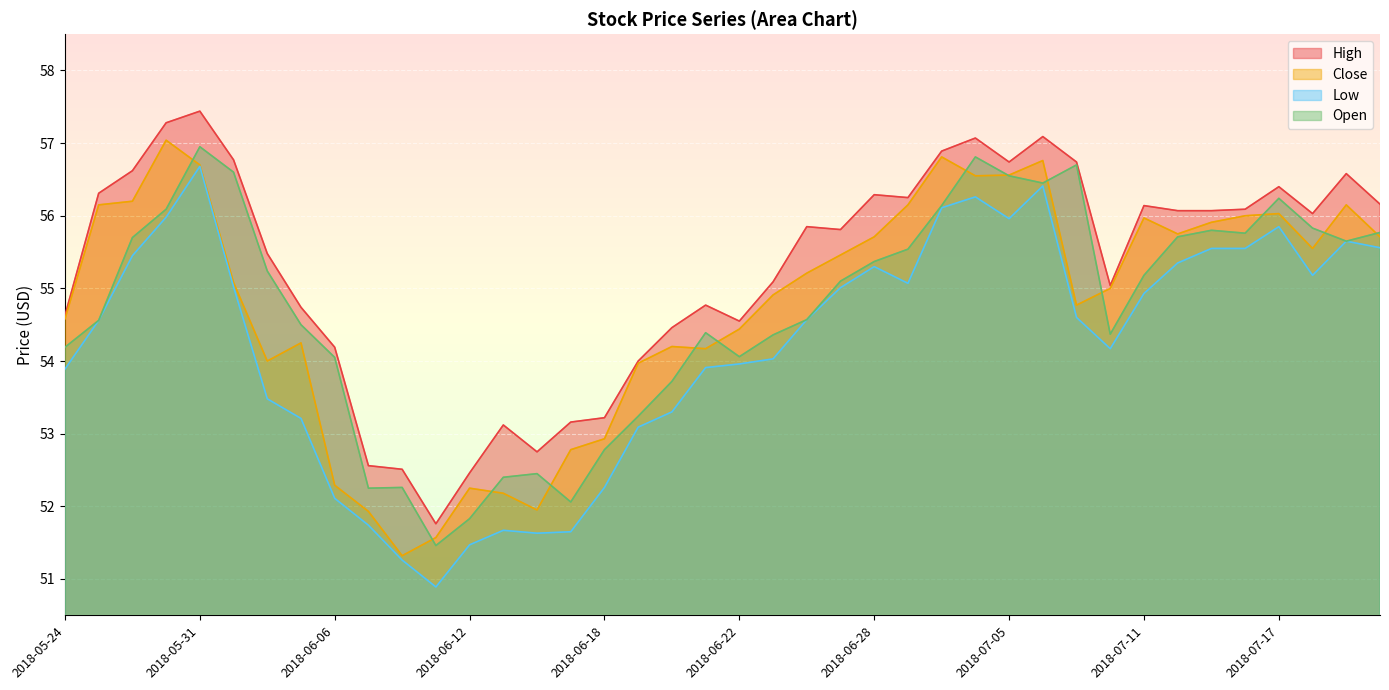

Reading left to right, what are all the values shown in this chart?

High: 2018-05-24=54.6	2018-05-25=56.3	2018-05-29=56.6	2018-05-30=57.3	2018-05-31=57.4	2018-06-01=56.8	2018-06-04=55.5	2018-06-05=54.7	2018-06-06=54.2	2018-06-07=52.6	2018-06-08=52.5	2018-06-11=51.8	2018-06-12=52.5	2018-06-13=53.1	2018-06-14=52.8	2018-06-15=53.2	2018-06-18=53.2	2018-06-19=54.0	2018-06-20=54.5	2018-06-21=54.8	2018-06-22=54.5	2018-06-25=55.1	2018-06-26=55.8	2018-06-27=55.8	2018-06-28=56.3	2018-06-29=56.2	2018-07-02=56.9	2018-07-03=57.1	2018-07-05=56.7	2018-07-06=57.1	2018-07-09=56.7	2018-07-10=55.0	2018-07-11=56.1	2018-07-12=56.1	2018-07-13=56.1	2018-07-16=56.1	2018-07-17=56.4	2018-07-18=56.0	2018-07-19=56.6	2018-07-20=56.2
Close: 2018-05-24=54.6	2018-05-25=56.2	2018-05-29=56.2	2018-05-30=57.0	2018-05-31=56.7	2018-06-01=55.1	2018-06-04=54.0	2018-06-05=54.2	2018-06-06=52.3	2018-06-07=51.9	2018-06-08=51.3	2018-06-11=51.6	2018-06-12=52.2	2018-06-13=52.2	2018-06-14=52.0	2018-06-15=52.8	2018-06-18=52.9	2018-06-19=54.0	2018-06-20=54.2	2018-06-21=54.2	2018-06-22=54.4	2018-06-25=54.9	2018-06-26=55.2	2018-06-27=55.5	2018-06-28=55.7	2018-06-29=56.2	2018-07-02=56.8	2018-07-03=56.5	2018-07-05=56.6	2018-07-06=56.8	2018-07-09=54.8	2018-07-10=55.0	2018-07-11=56.0	2018-07-12=55.8	2018-07-13=55.9	2018-07-16=56.0	2018-07-17=56.0	2018-07-18=55.5	2018-07-19=56.2	2018-07-20=55.7
Low: 2018-05-24=53.9	2018-05-25=54.6	2018-05-29=55.5	2018-05-30=56.0	2018-05-31=56.7	2018-06-01=55.0	2018-06-04=53.5	2018-06-05=53.2	2018-06-06=52.1	2018-06-07=51.7	2018-06-08=51.3	2018-06-11=50.9	2018-06-12=51.5	2018-06-13=51.7	2018-06-14=51.6	2018-06-15=51.7	2018-06-18=52.3	2018-06-19=53.1	2018-06-20=53.3	2018-06-21=53.9	2018-06-22=54.0	2018-06-25=54.0	2018-06-26=54.6	2018-06-27=55.0	2018-06-28=55.3	2018-06-29=55.1	2018-07-02=56.1	2018-07-03=56.3	2018-07-05=56.0	2018-07-06=56.4	2018-07-09=54.6	2018-07-10=54.2	2018-07-11=54.9	2018-07-12=55.3	2018-07-13=55.5	2018-07-16=55.5	2018-07-17=55.8	2018-07-18=55.2	2018-07-19=55.7	2018-07-20=55.6
Open: 2018-05-24=54.2	2018-05-25=54.6	2018-05-29=55.7	2018-05-30=56.1	2018-05-31=57.0	2018-06-01=56.6	2018-06-04=55.2	2018-06-05=54.5	2018-06-06=54.0	2018-06-07=52.2	2018-06-08=52.3	2018-06-11=51.5	2018-06-12=51.8	2018-06-13=52.4	2018-06-14=52.5	2018-06-15=52.1	2018-06-18=52.8	2018-06-19=53.2	2018-06-20=53.7	2018-06-21=54.4	2018-06-22=54.1	2018-06-25=54.4	2018-06-26=54.6	2018-06-27=55.1	2018-06-28=55.4	2018-06-29=55.5	2018-07-02=56.1	2018-07-03=56.8	2018-07-05=56.5	2018-07-06=56.5	2018-07-09=56.7	2018-07-10=54.4	2018-07-11=55.2	2018-07-12=55.7	2018-07-13=55.8	2018-07-16=55.8	2018-07-17=56.2	2018-07-18=55.8	2018-07-19=55.7	2018-07-20=55.8